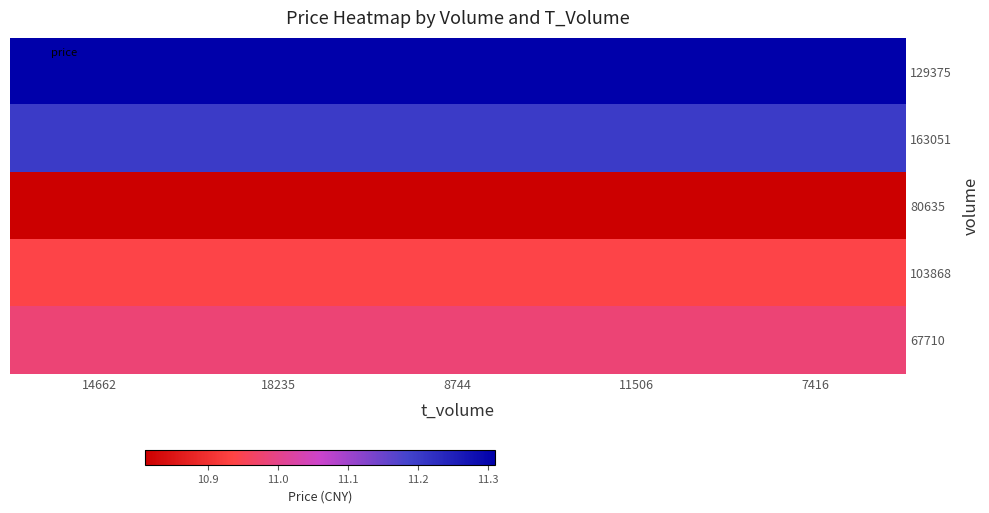

Reading left to right, transcribe all the data shown in this chart.

129375: 14662=11.3	18235=11.3	8744=11.3	11506=11.3	7416=11.3
163051: 14662=11.2	18235=11.2	8744=11.2	11506=11.2	7416=11.2
80635: 14662=10.8	18235=10.8	8744=10.8	11506=10.8	7416=10.8
103868: 14662=10.9	18235=10.9	8744=10.9	11506=10.9	7416=10.9
67710: 14662=11.0	18235=11.0	8744=11.0	11506=11.0	7416=11.0